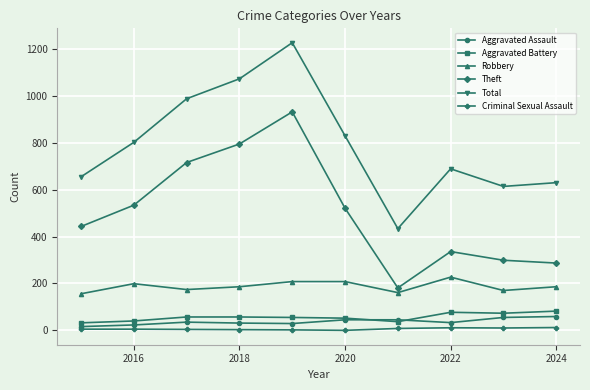

Which series has the largest total across all categories?

Total